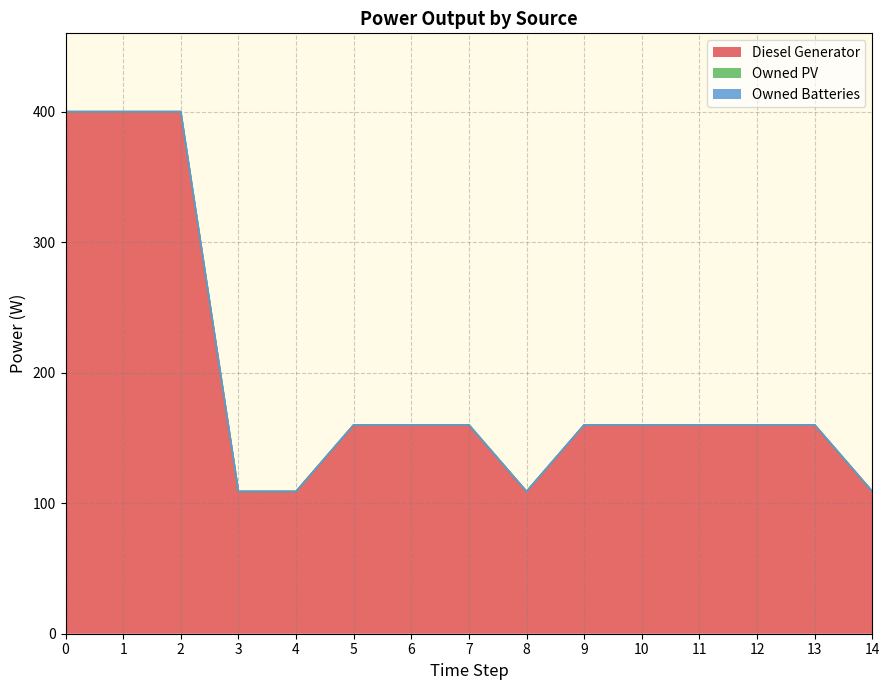

True or false: Owned Batteries and Owned PV cross at least once.

False